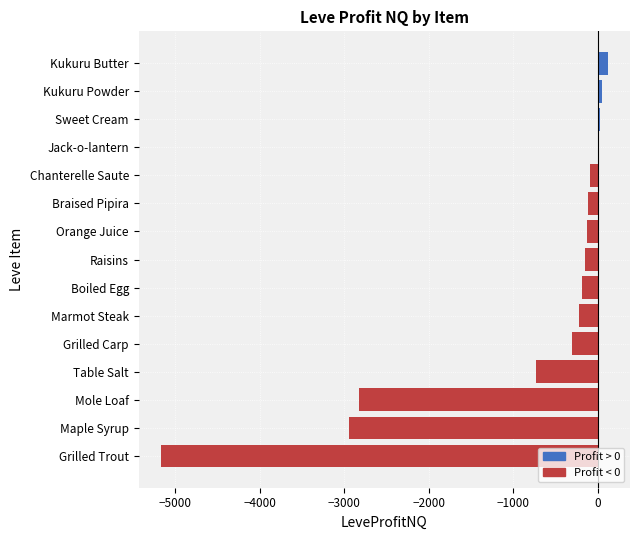

How many distinct data groups are displayed?

1